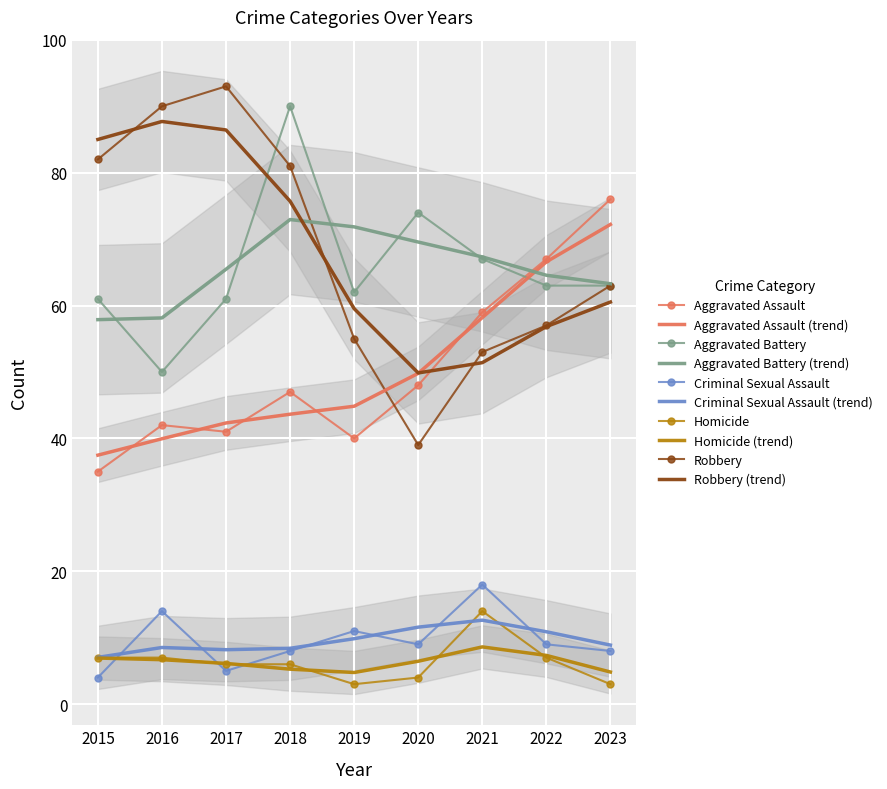

What value does the Aggravated Assault series have at 2018?

47.0